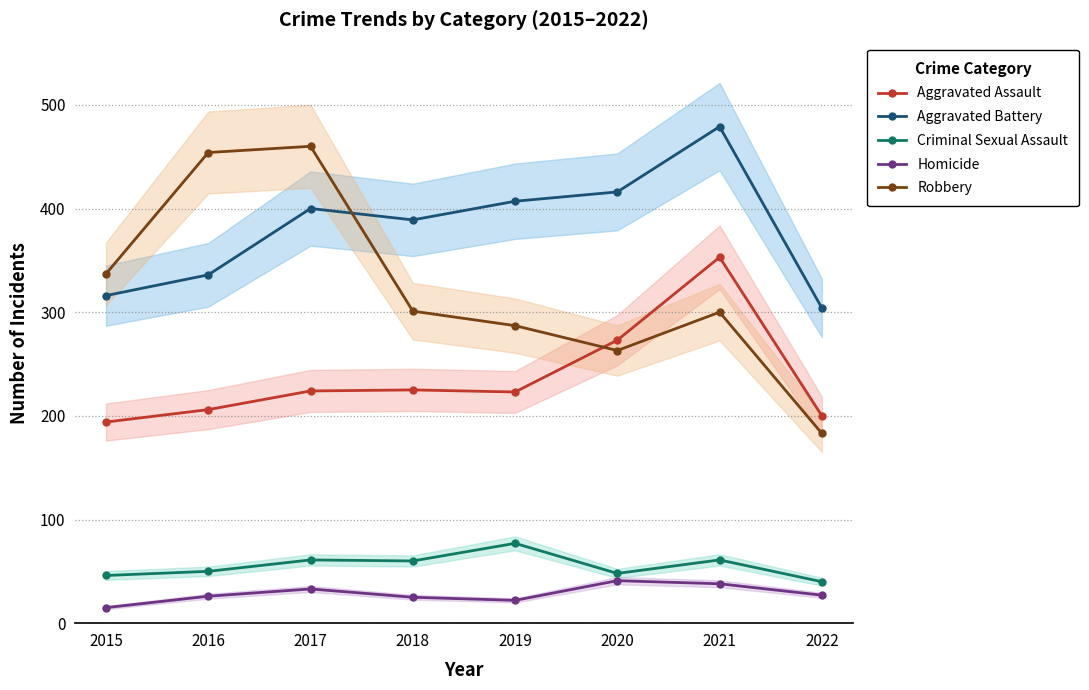

True or false: Robbery and Criminal Sexual Assault cross at least once.

False